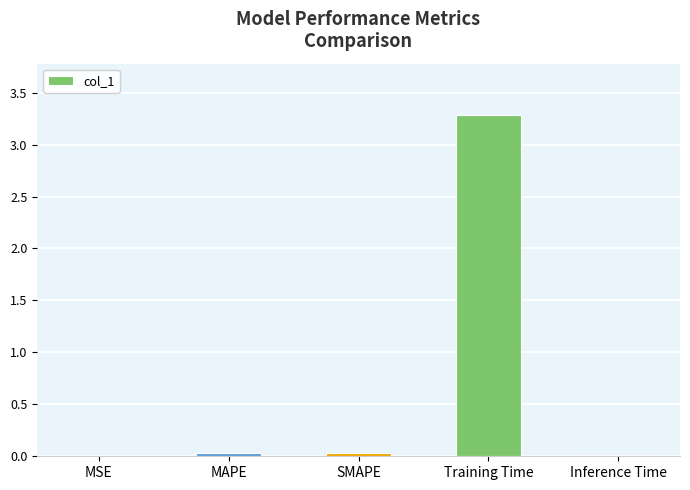

What is the sum of all values?

3.4